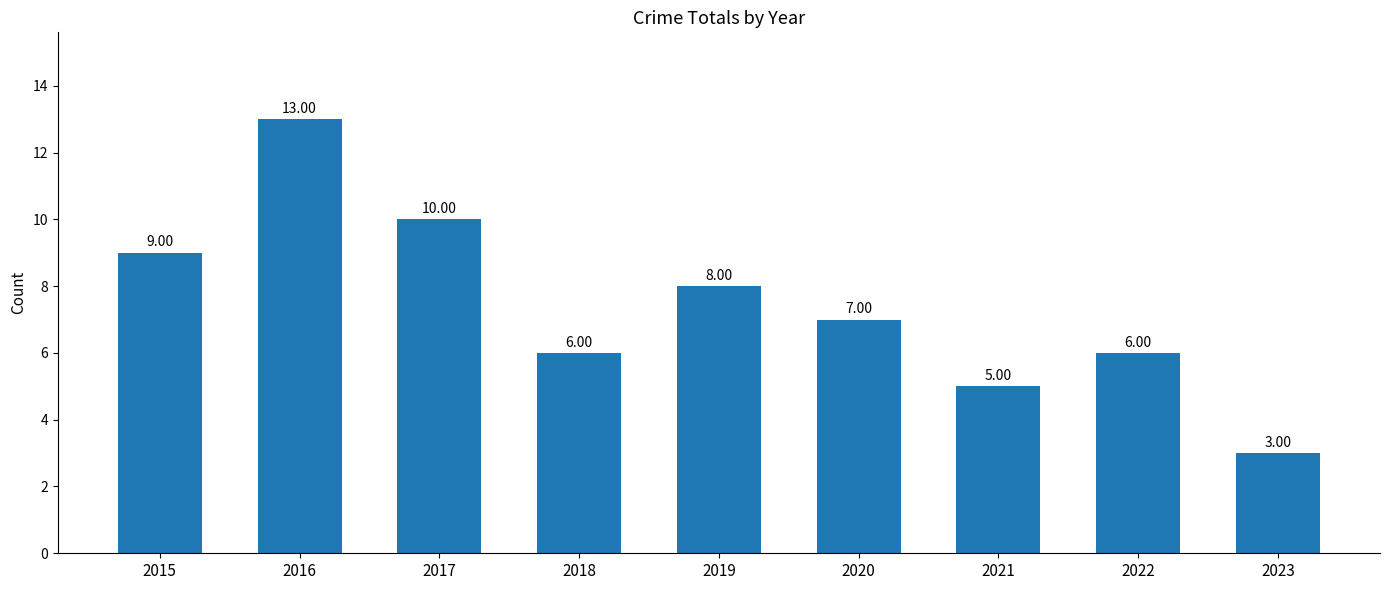

What is the greatest value displayed?

13